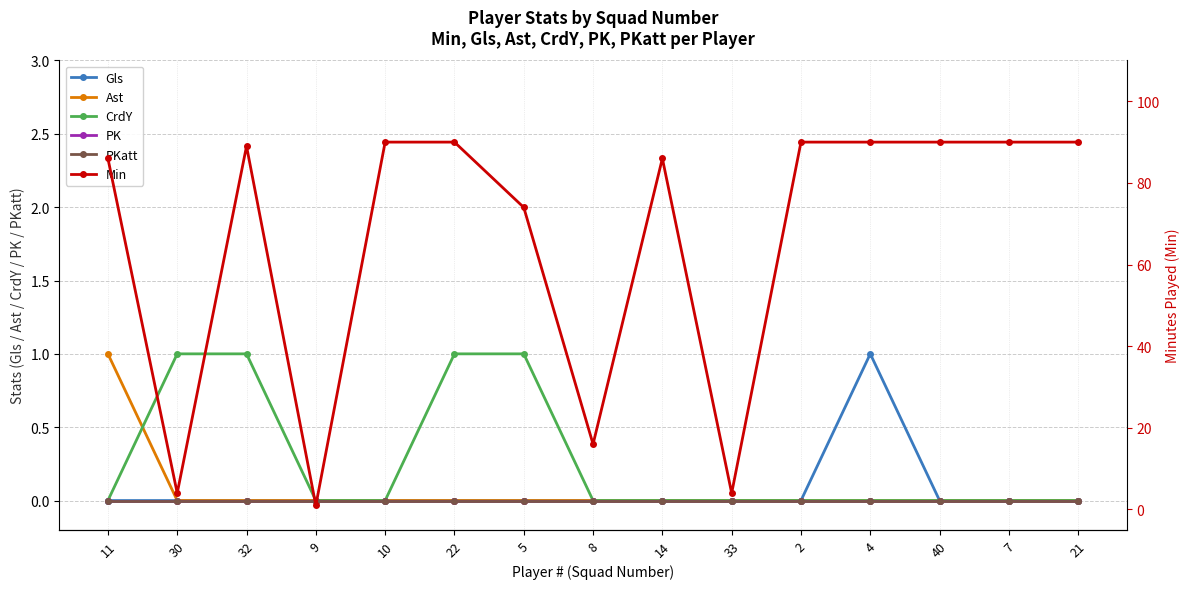

What is the difference between the Min values at 33 and 4?

86